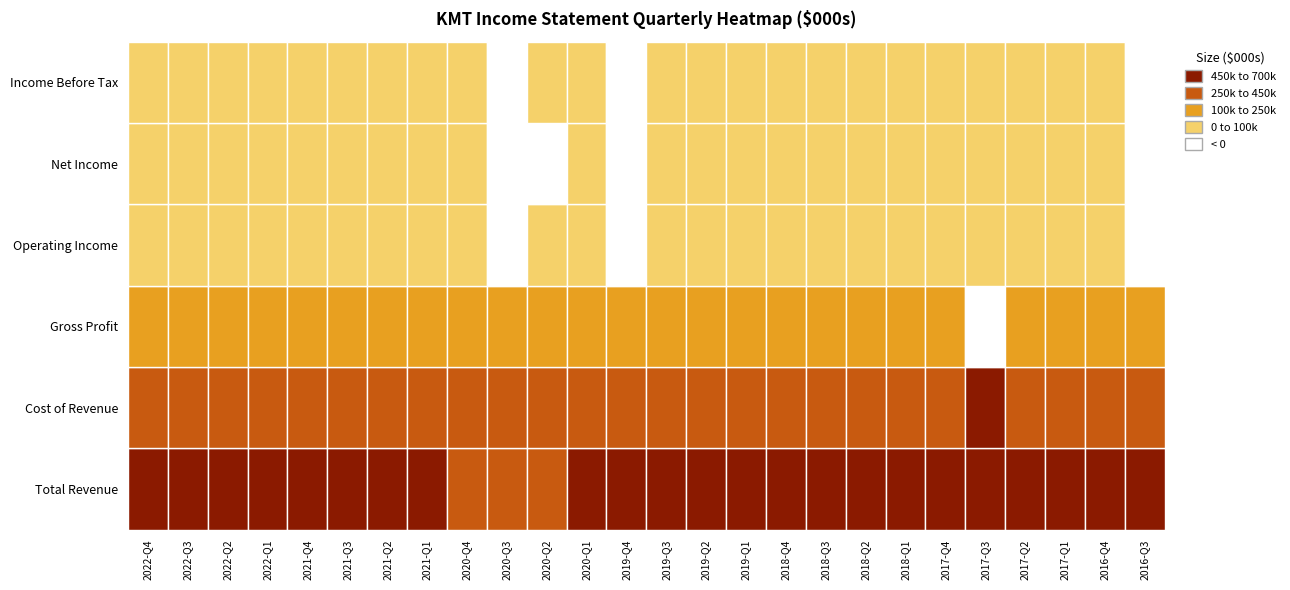

What value does the Total Revenue series have at 2?

530000